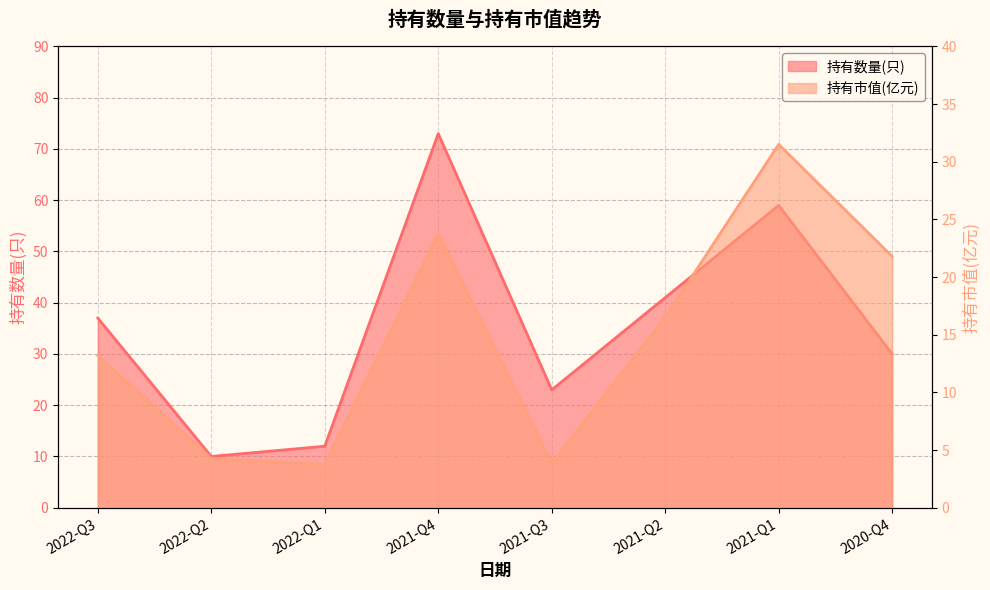

List the series in order of their overall mean, lowest first.

持有市值(亿元), 持有数量(只)